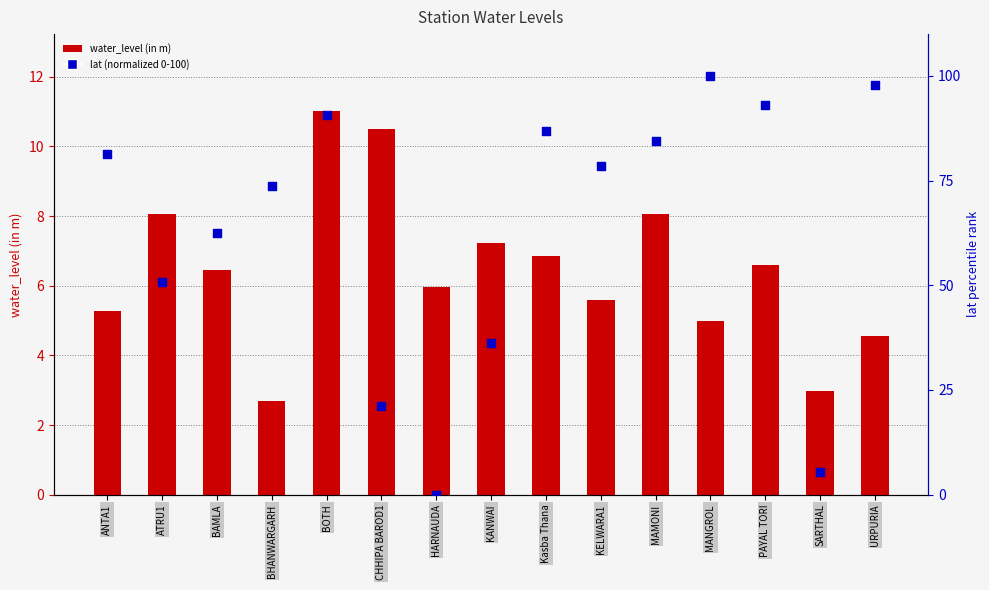

Which series reaches the maximum Y coordinate?

lat (normalized 0-100)